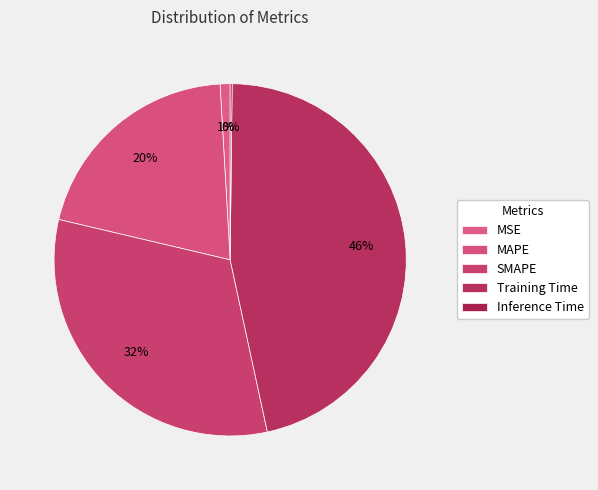

True or false: Inference Time accounts for 7% of the total.

False